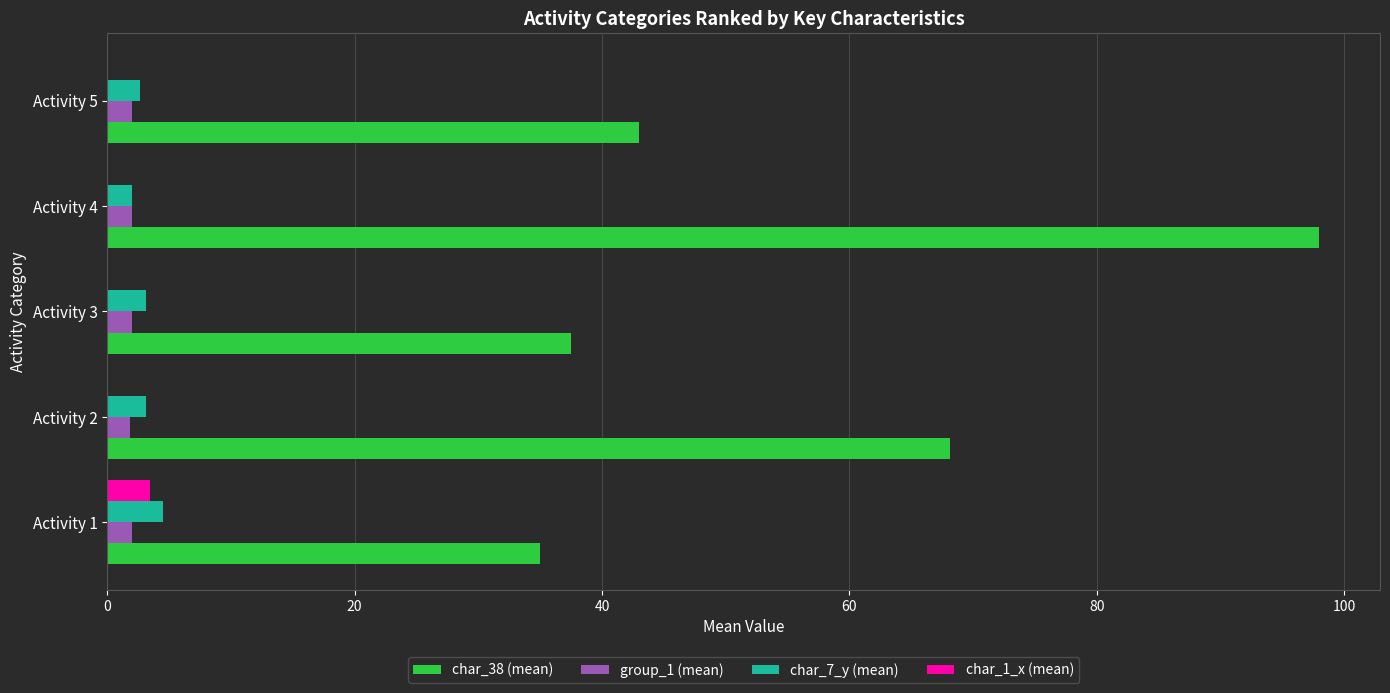

What are all the series names shown in the legend?

char_38 (mean), group_1 (mean), char_7_y (mean), char_1_x (mean)